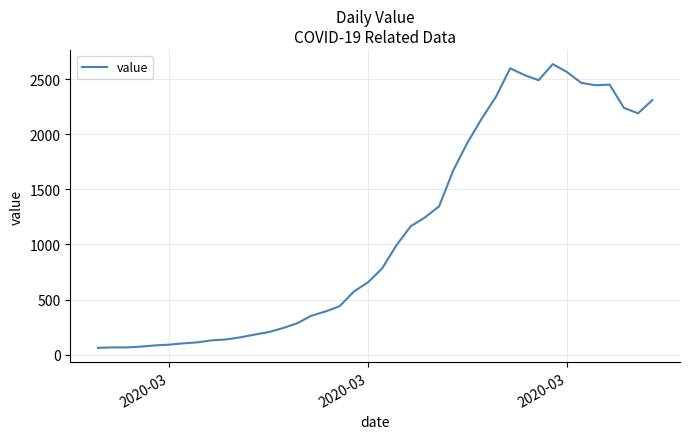

What is the greatest value displayed?

2638